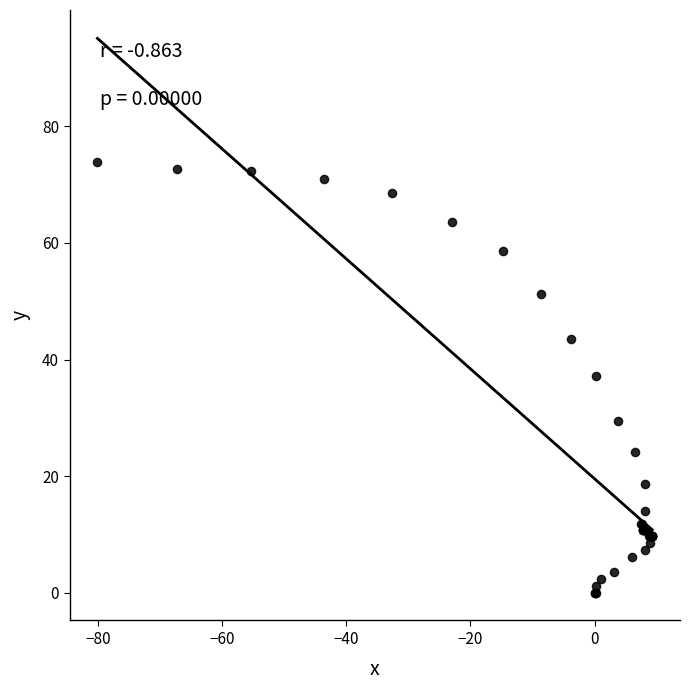

What Y value in the scatter plot is closest to 36?

37.1